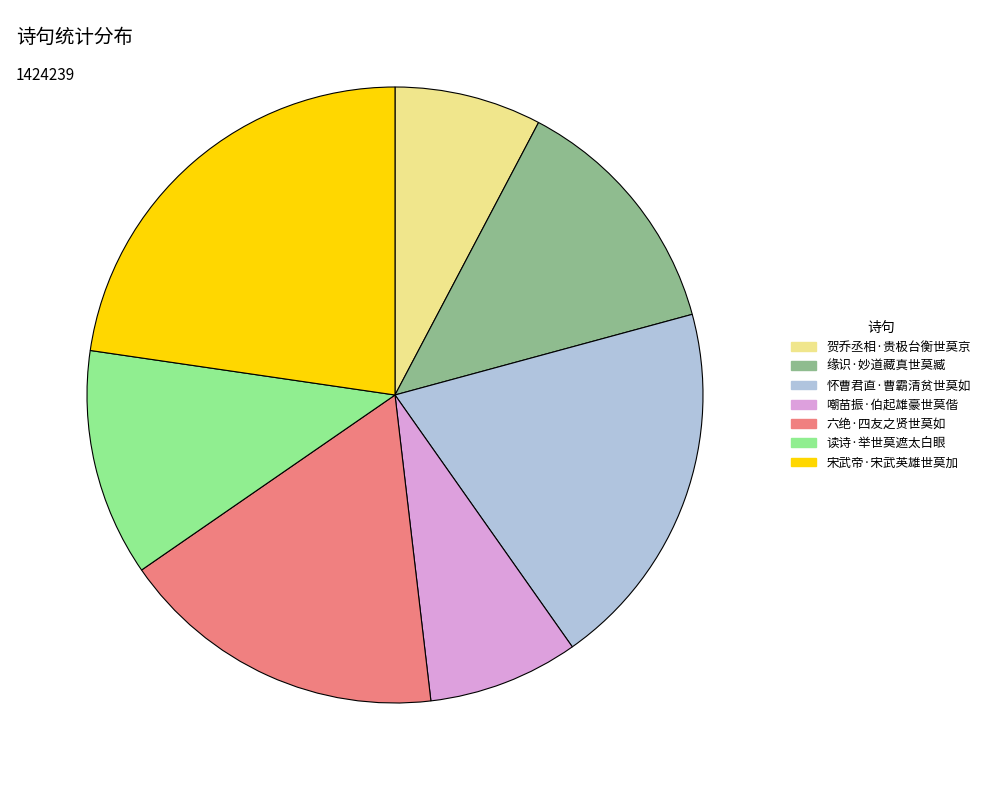

What is the ratio of the value at 嘲苗振·伯起雄豪世莫偕 to the value at 缘识·妙道藏真世莫臧?

0.6